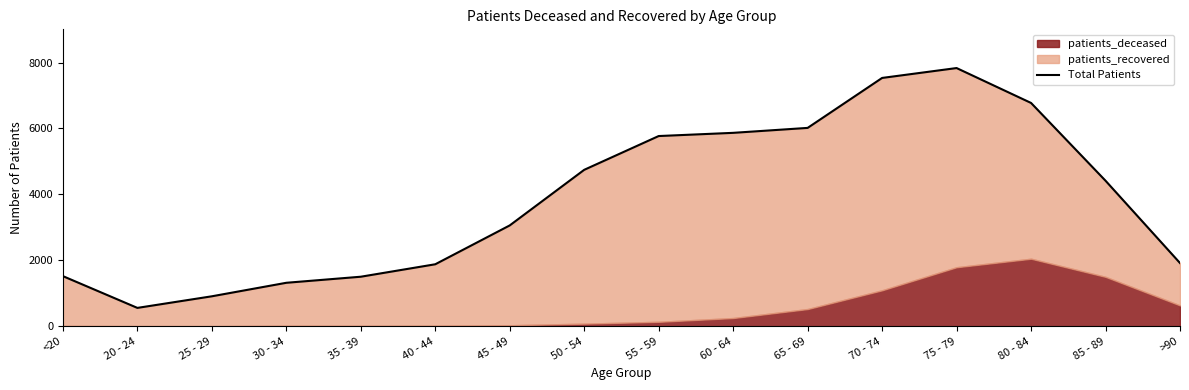

Rank the categories by value from lowest to highest.

20 - 24, 25 - 29, 30 - 34, 35 - 39, <20, 40 - 44, >90, 45 - 49, 85 - 89, 50 - 54, 55 - 59, 60 - 64, 65 - 69, 80 - 84, 70 - 74, 75 - 79